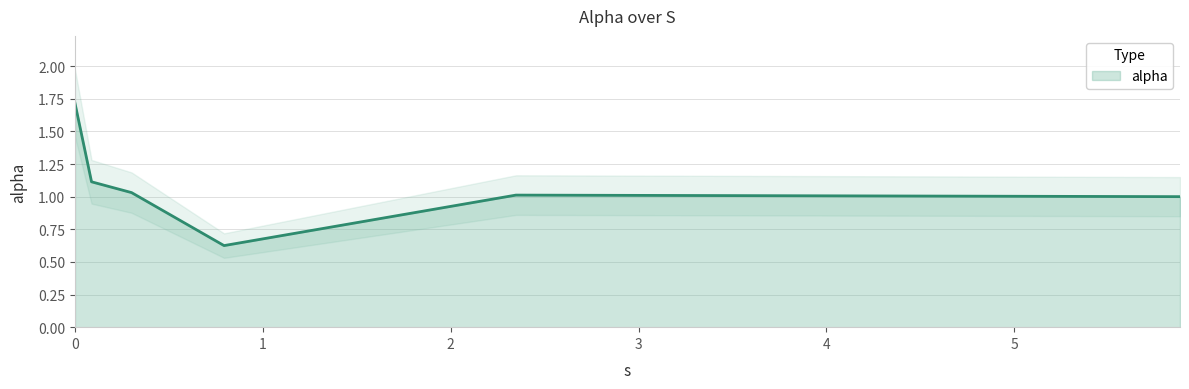

List the labels in order of value, smallest first.

0.7935623939247317, 5.882443283087727, 2.347330154899561, 0.3012734681535248, 0.08825712232525001, 0.0